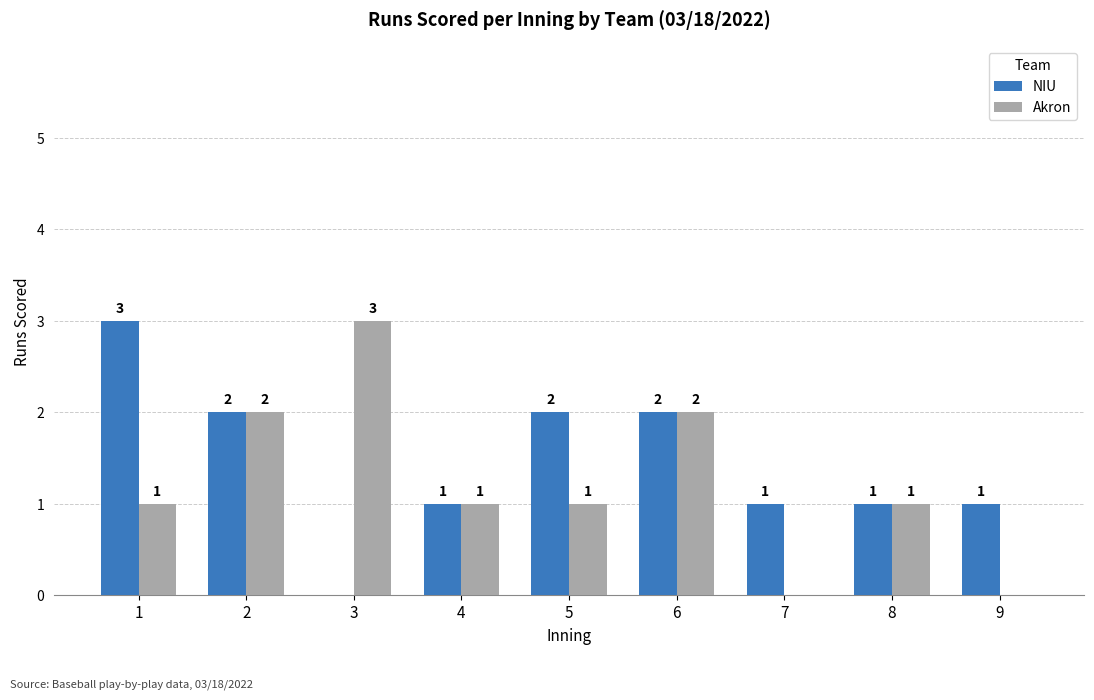

Is the value of Akron at 8 greater than the value of NIU at 2?

No